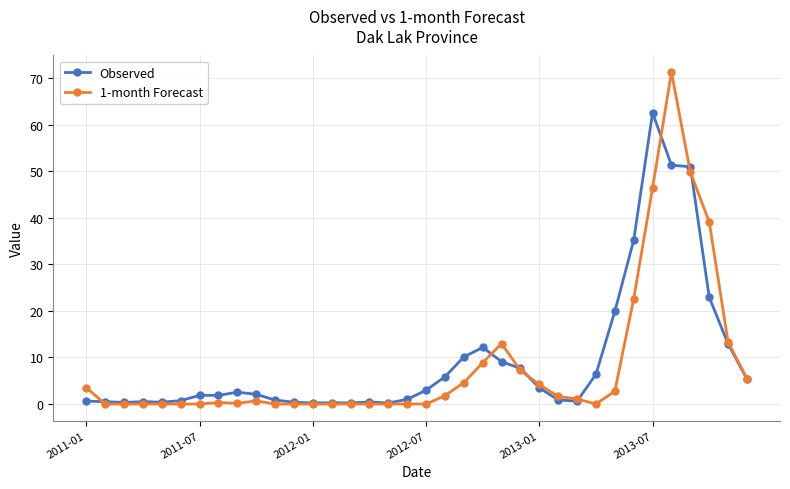

What is the value of the 1-month Forecast point at the 22nd from the left?

8.9